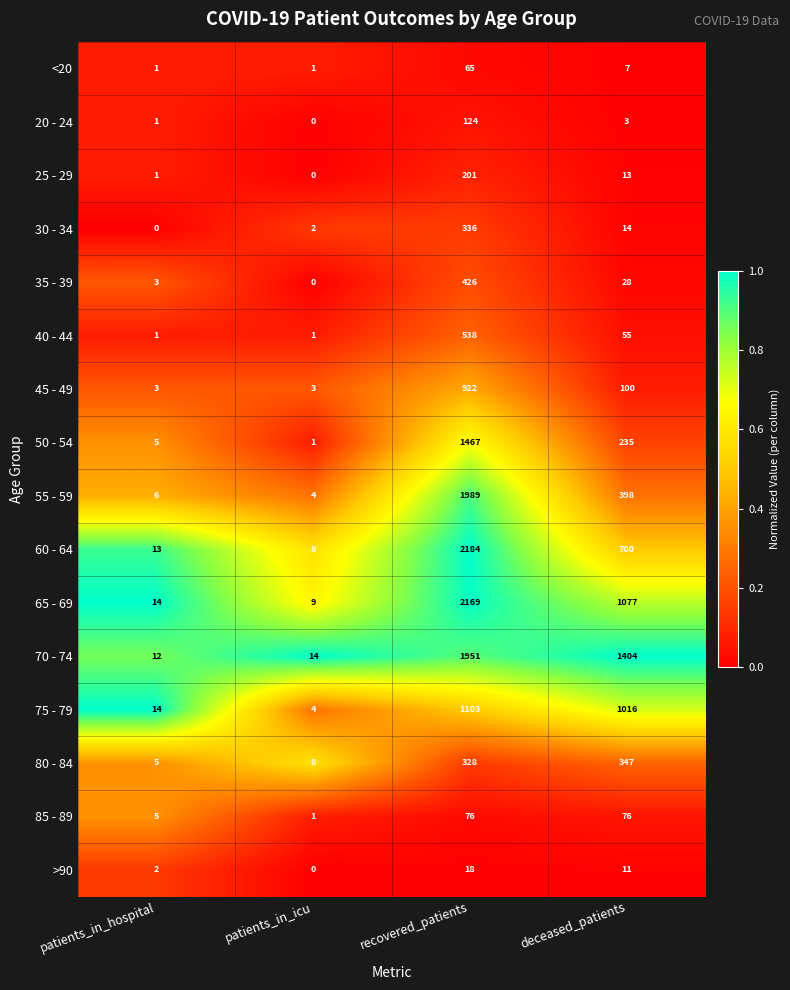

Rank the series by their maximum value, from lowest to highest.

>90, <20, 85 - 89, 20 - 24, 25 - 29, 30 - 34, 80 - 84, 35 - 39, 40 - 44, 45 - 49, 75 - 79, 50 - 54, 70 - 74, 55 - 59, 65 - 69, 60 - 64